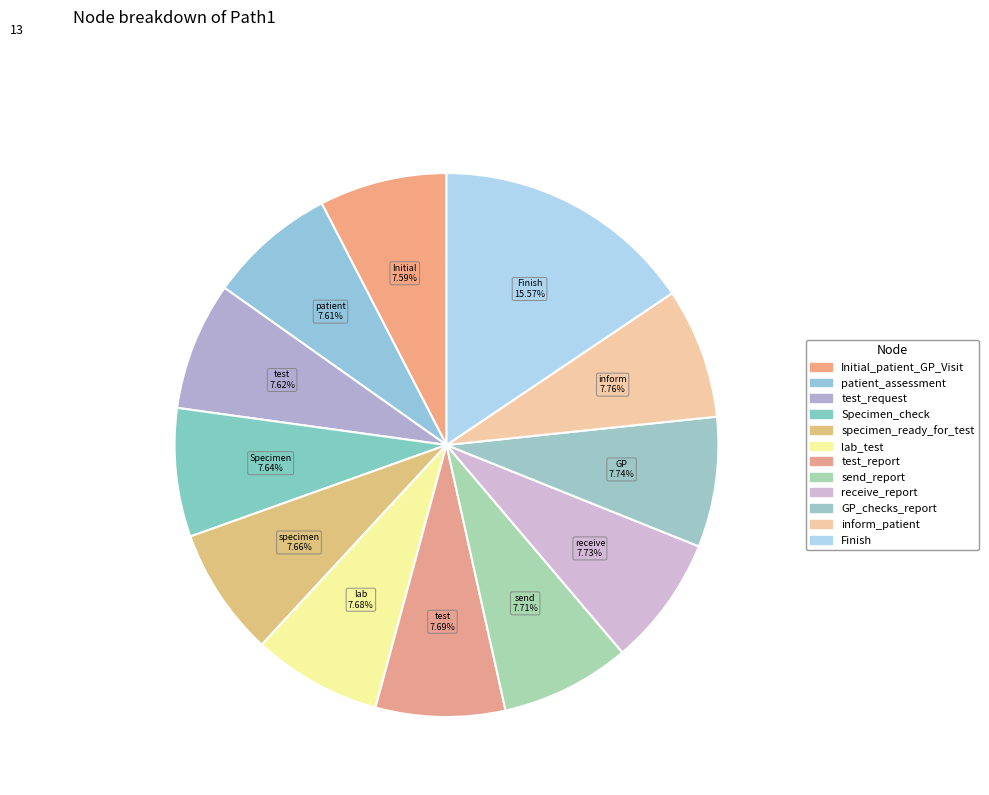

The GP_checks_report slice represents 20% of the pie. True or false?

False